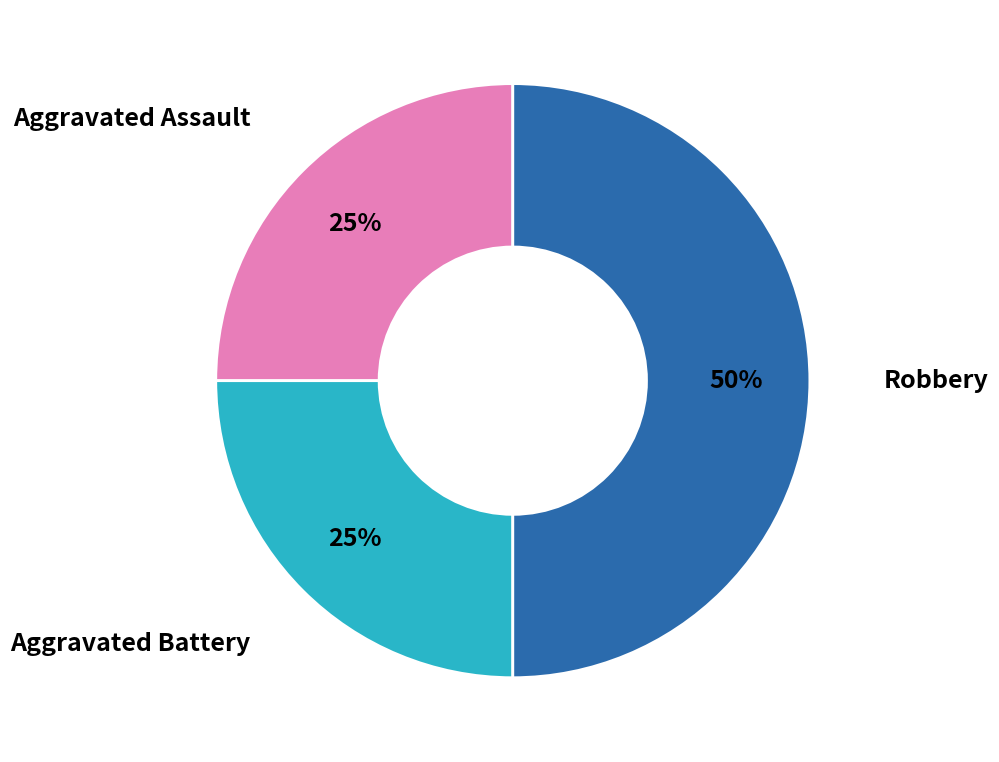

To the nearest percent, what percentage of the pie is Aggravated Assault?

25%